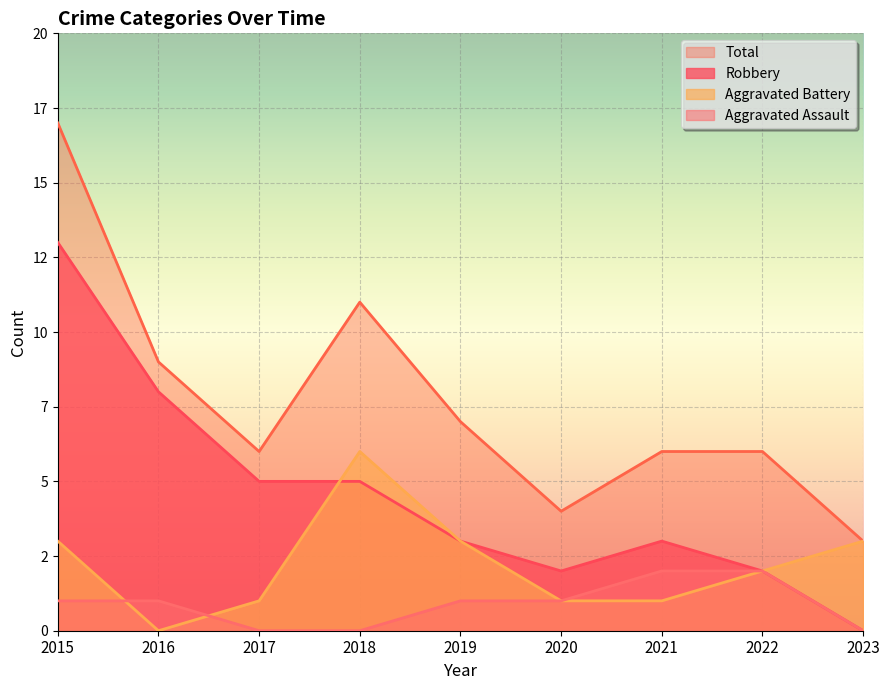

At which label does Total reach its minimum?

2023